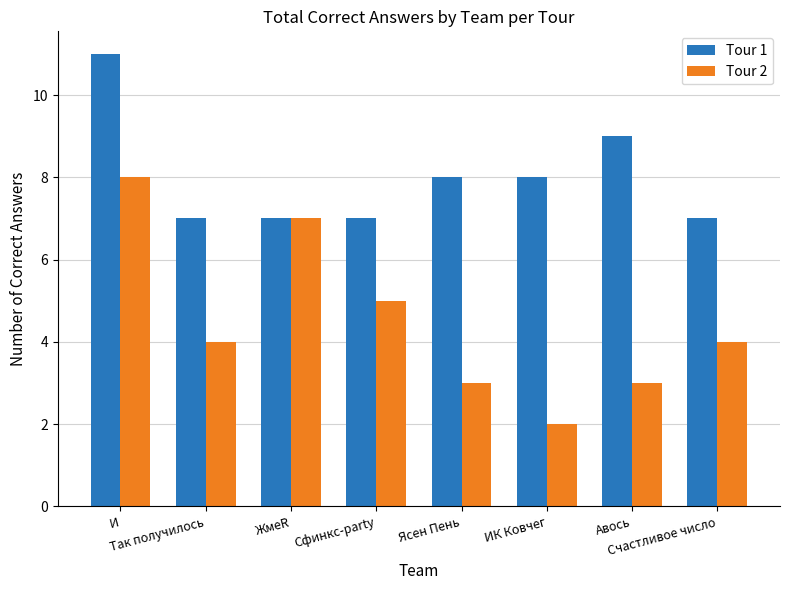

What position from the right is Ясен Пень?

4